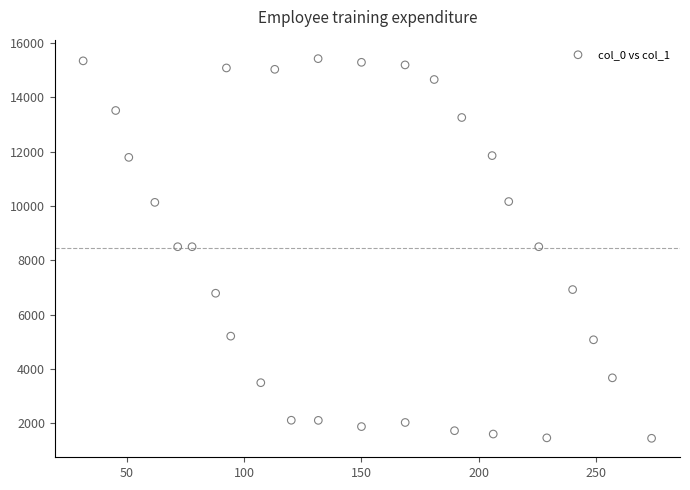

What is the range of Y values (max minus min)?

13962.4